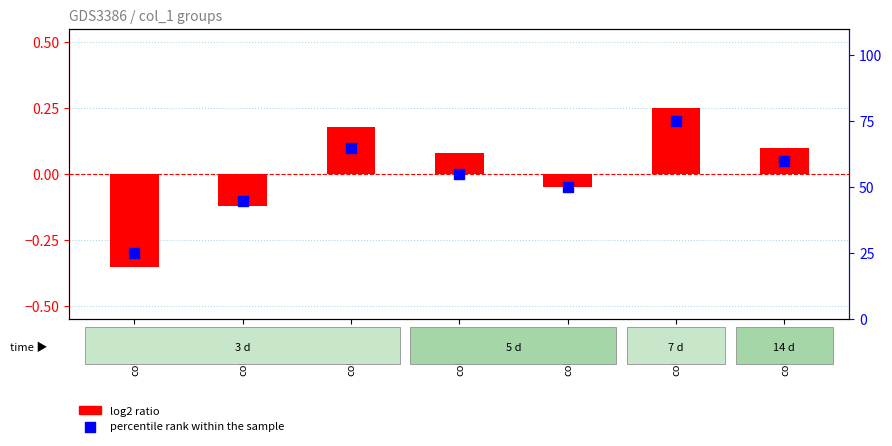

Which series has the largest total across all categories?

percentile rank within the sample